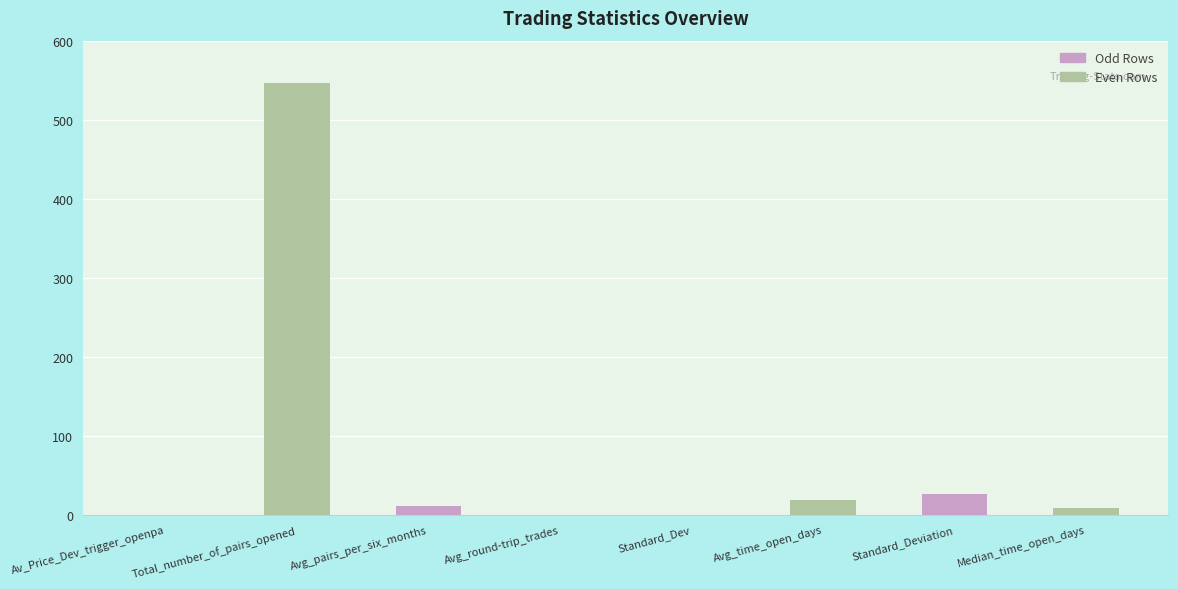

What is the maximum value shown in the chart?

547.0